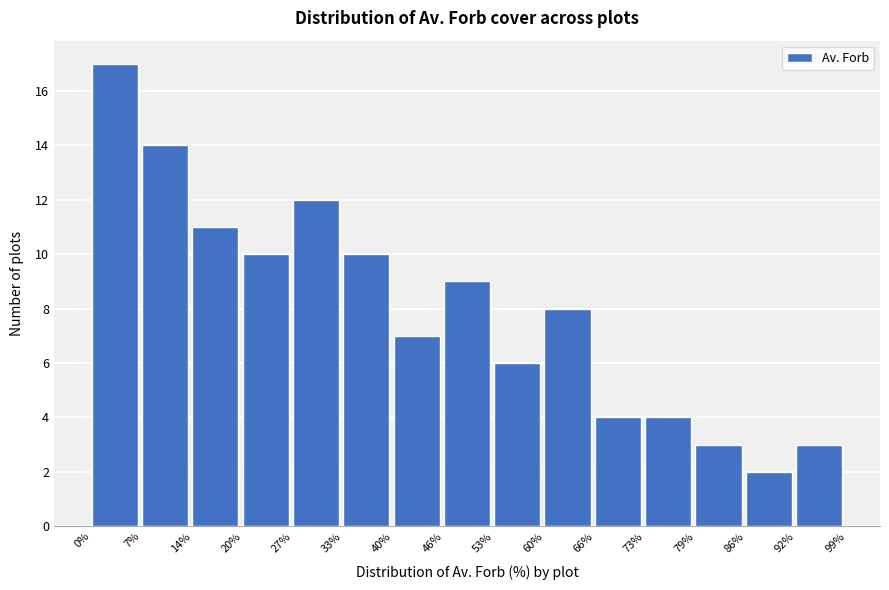

Over which range of the x-axis is the bar tallest?

0% to 7%